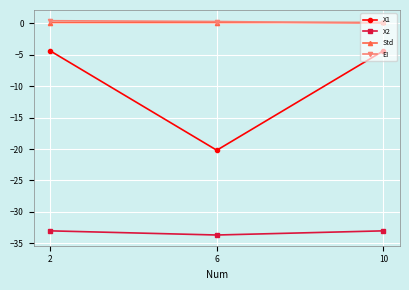

What is the minimum value for X1?

-20.2